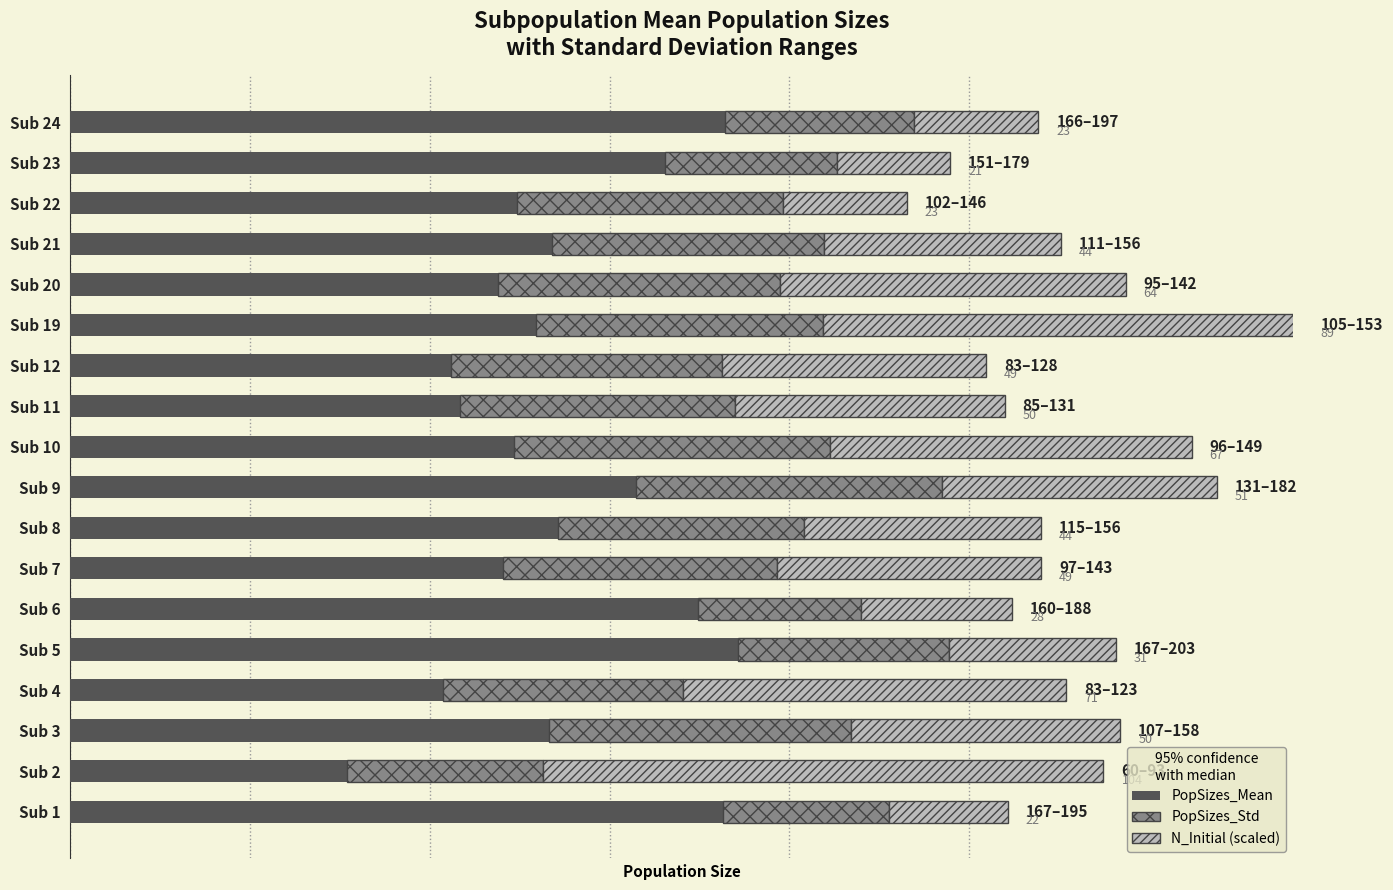

What are all the series names shown in the legend?

PopSizes_Mean, PopSizes_Std, N_Initial (scaled)